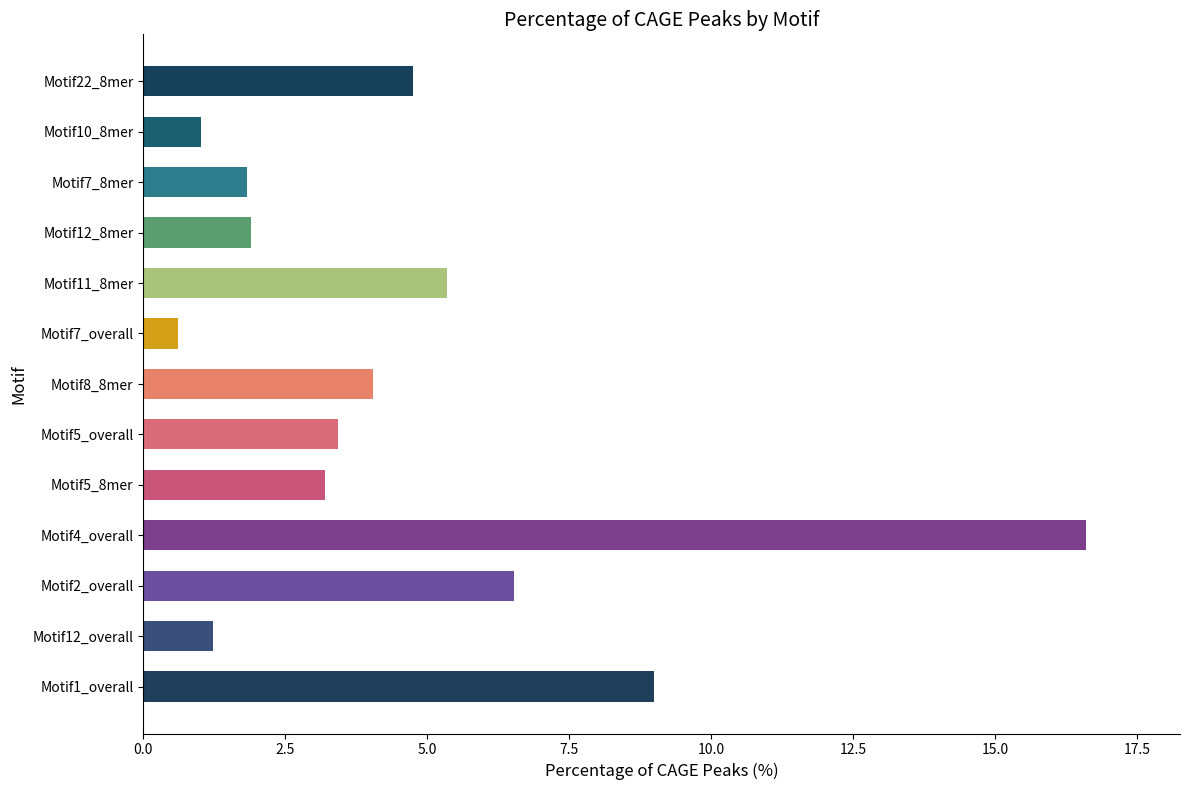

Where is the data nearest to the value 8?

Motif1_overall